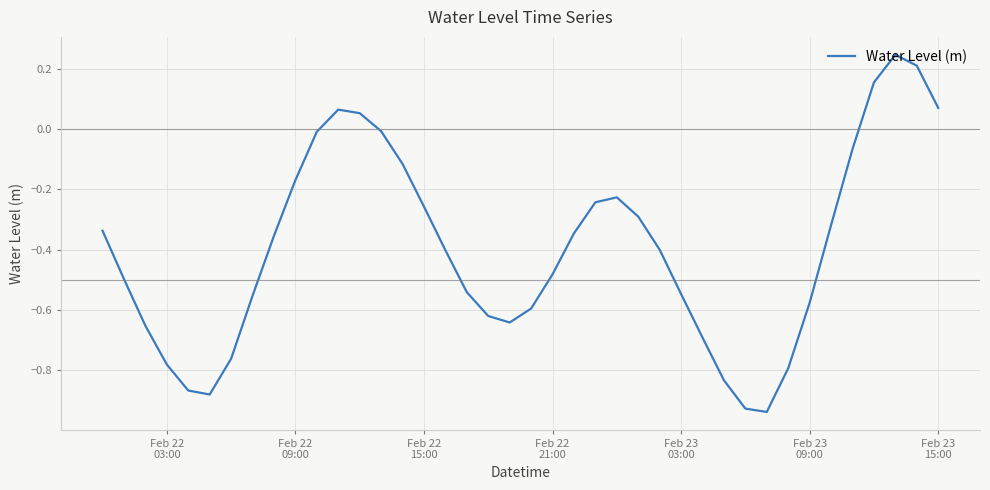

What is the difference between the maximum and minimum values?

1.2